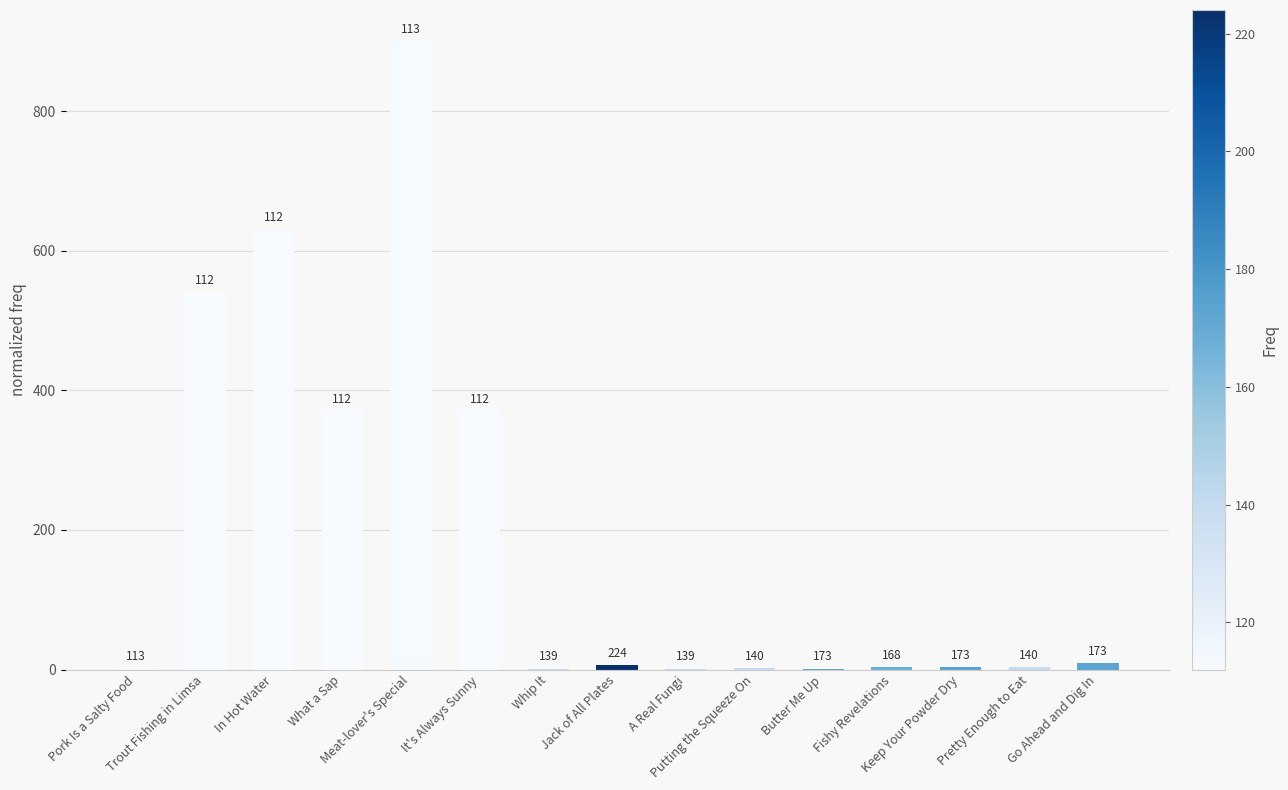

Which category has the highest value across all series?

Meat-lover's Special